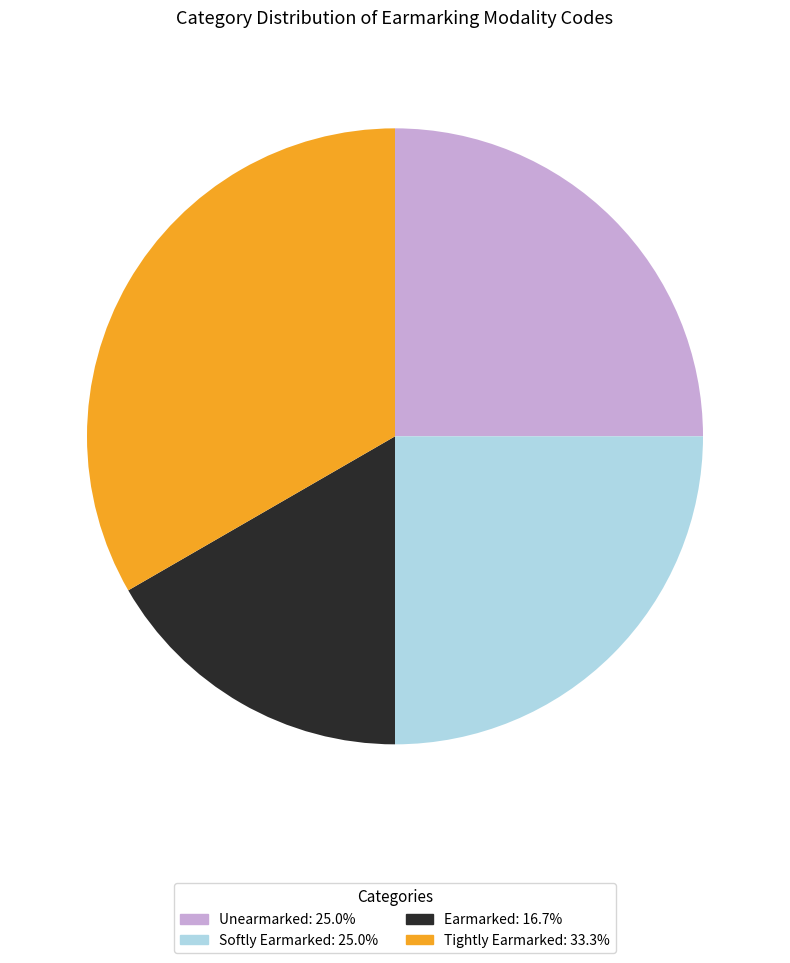

Between Softly Earmarked and Earmarked, which is larger?

Softly Earmarked